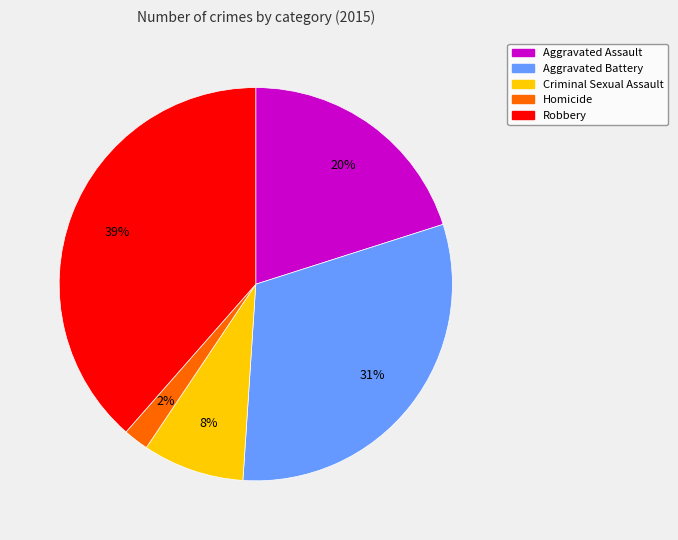

What is the smallest slice in the pie chart?

Homicide